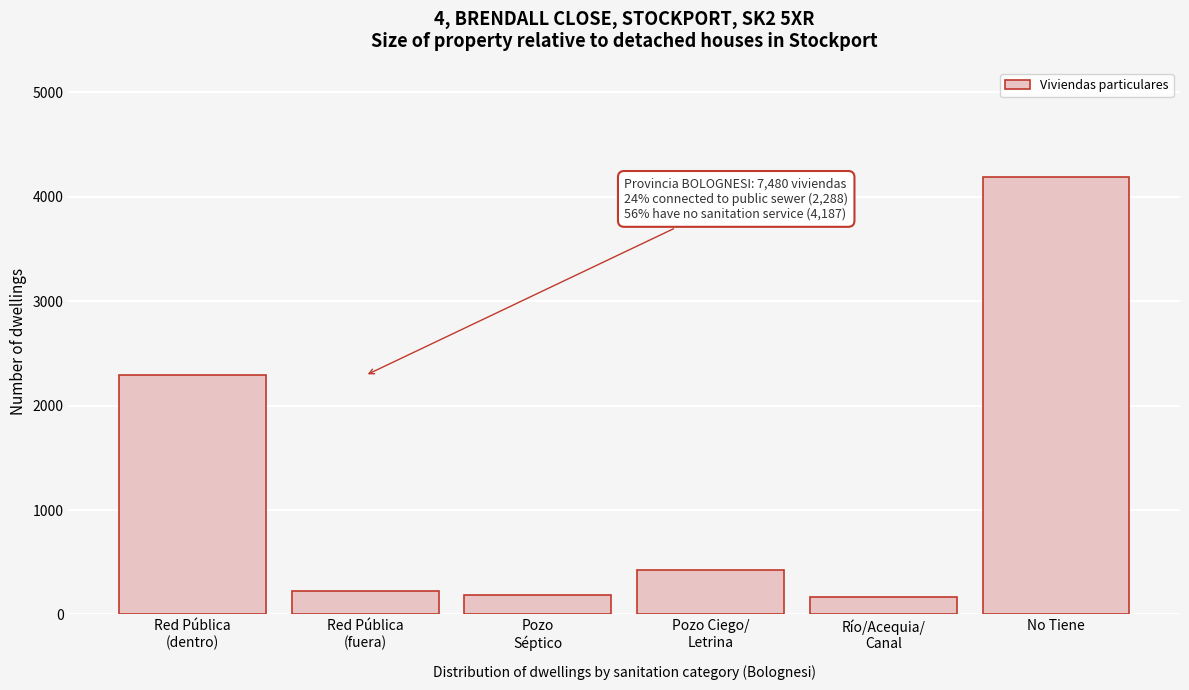

What is the minimum value shown in the chart?

170